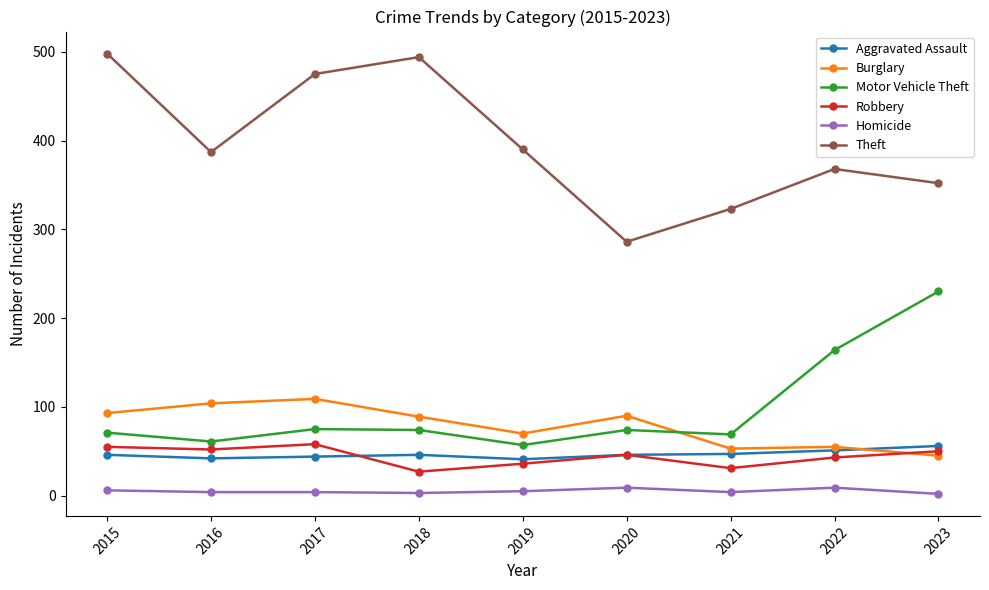

What is the value of the Theft point at the 6th from the left?

286